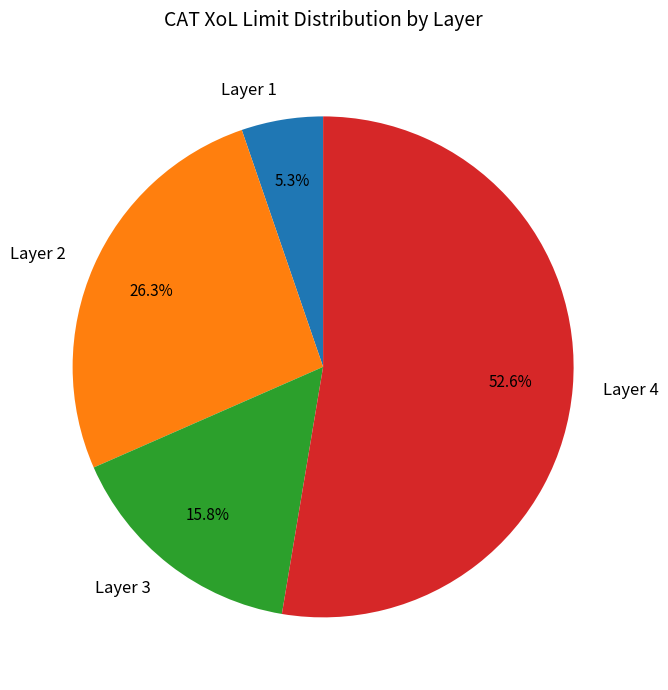

Count the number of slices in the pie.

4